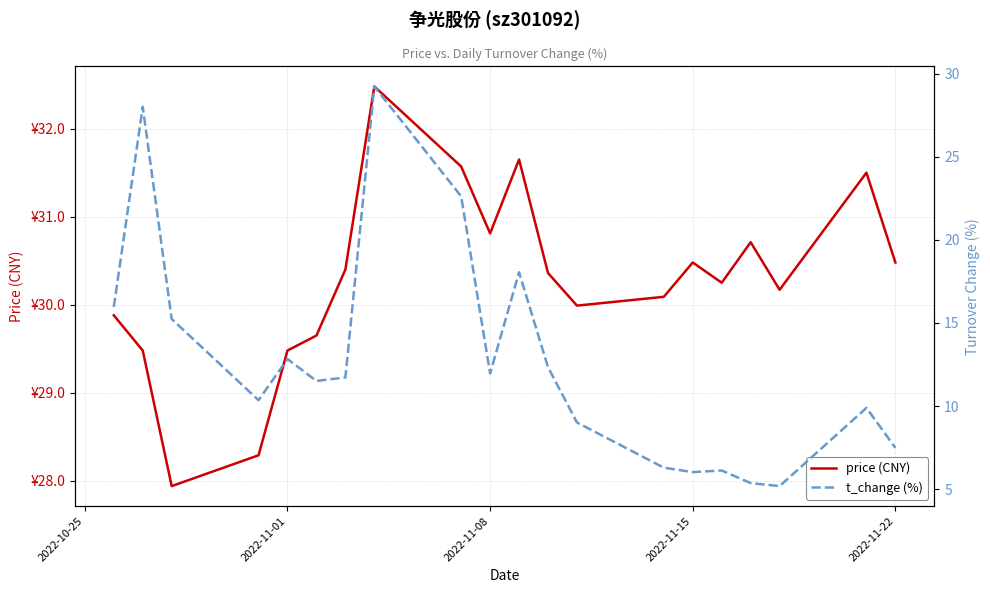

How many series are shown in this chart?

2